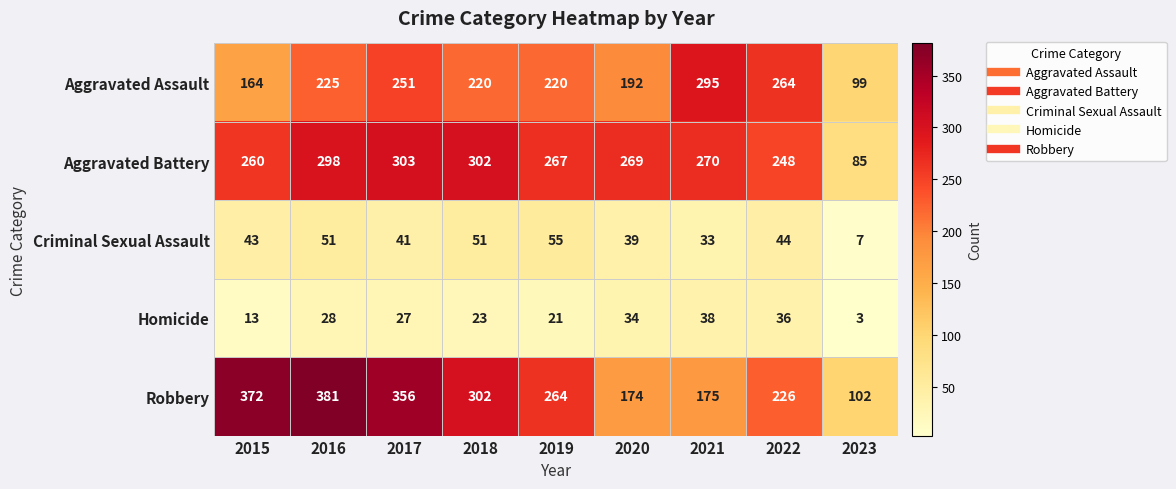

At which category is the sum across all series the highest?

2016